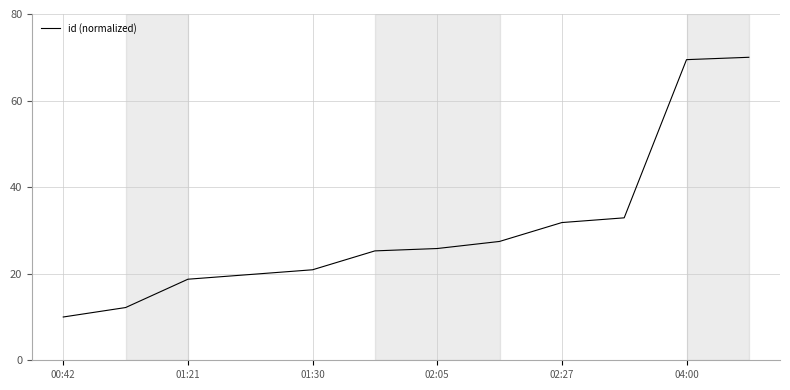

What is the difference between the maximum and minimum values?

60.0